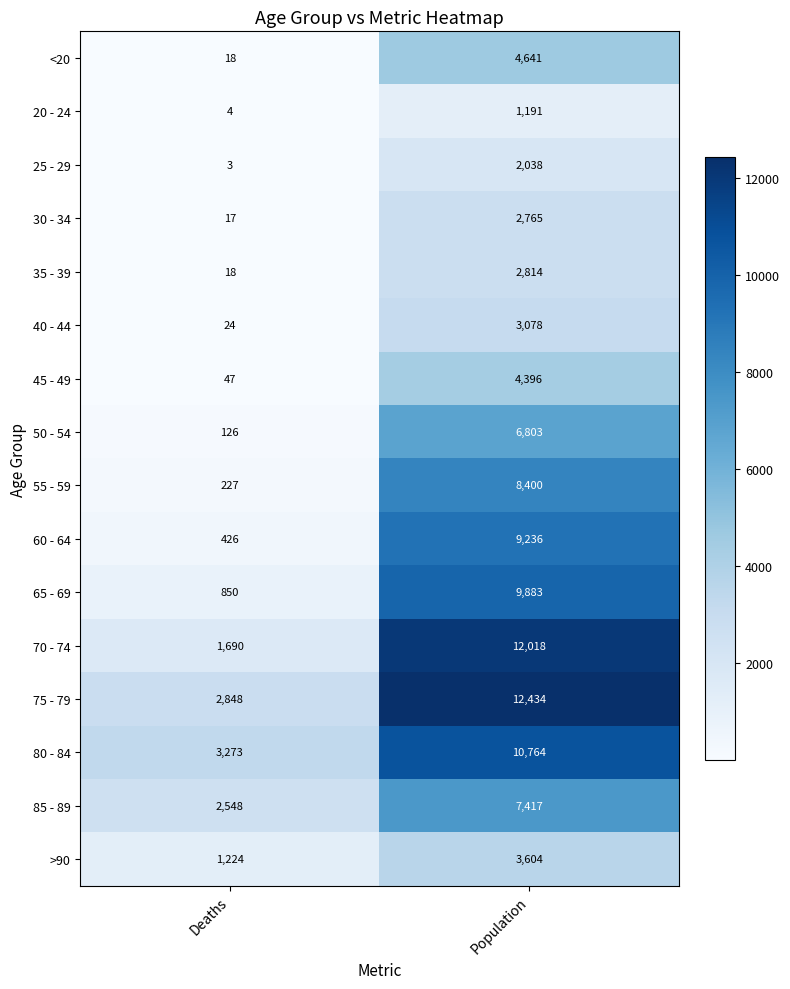

Which series has the widest spread of values?

70 - 74